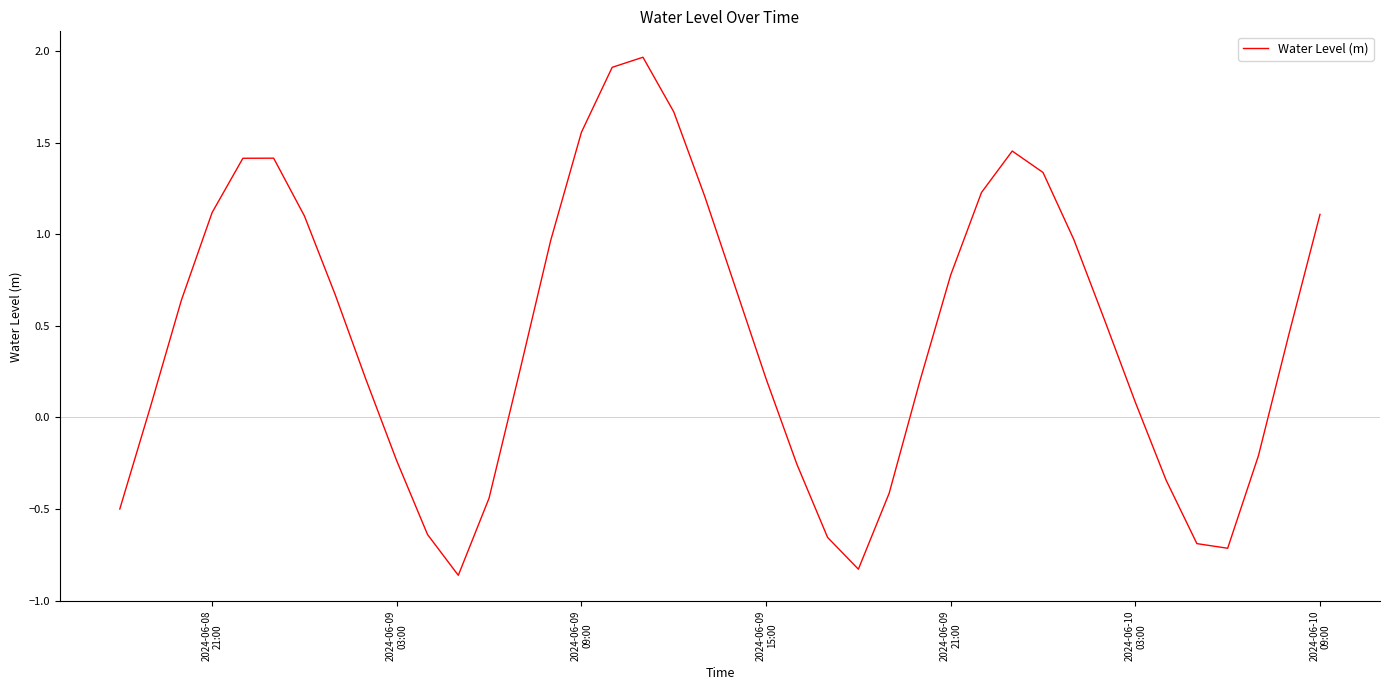

What is the difference between the maximum and minimum values?

2.8